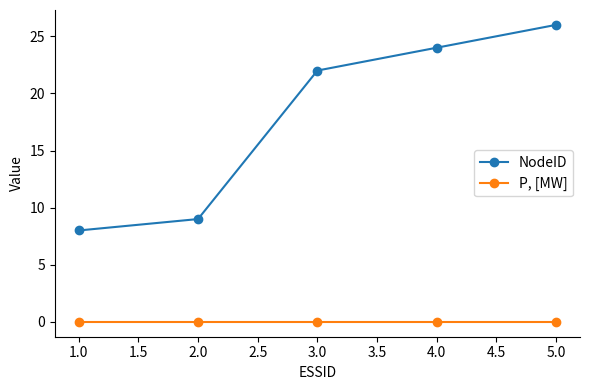

How many categories are shown in the chart?

5